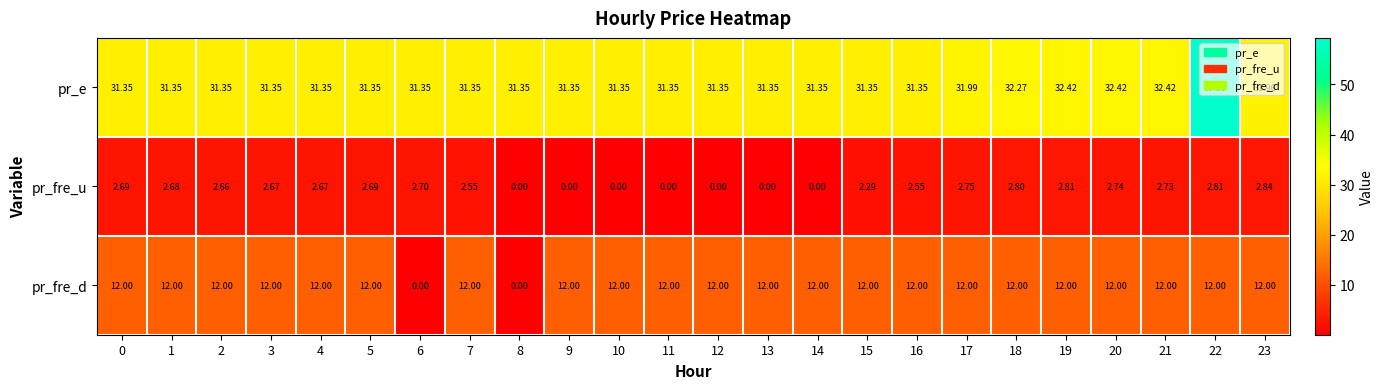

Between 9 and 19, which series saw the biggest shift?

pr_fre_u